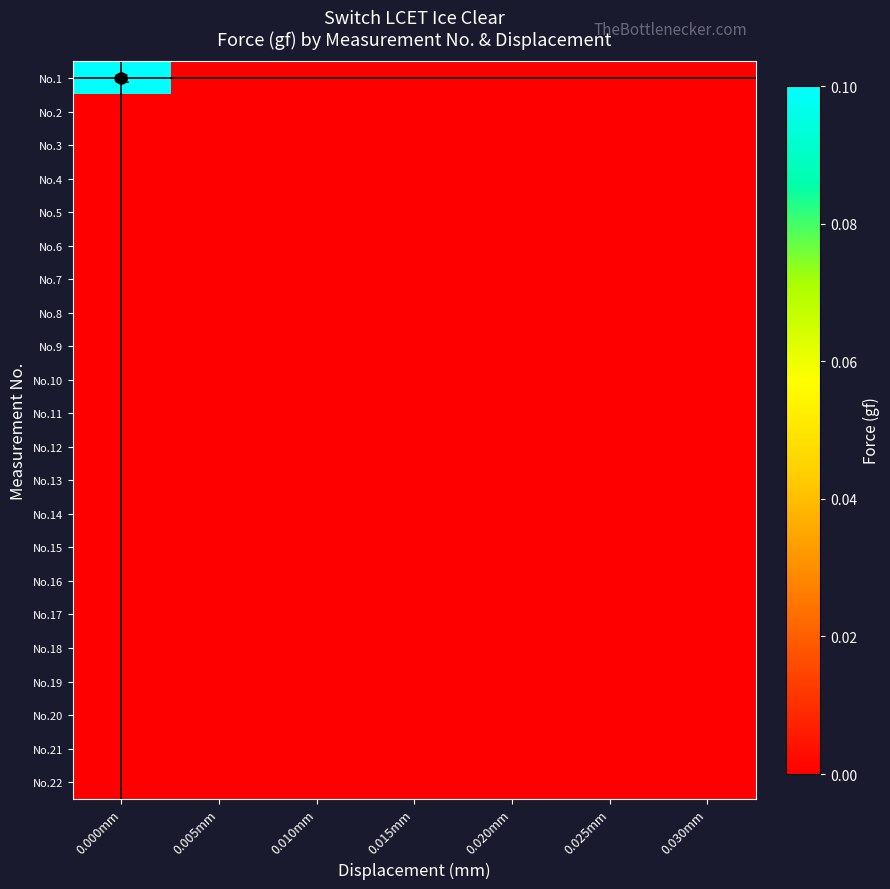

Which has a higher value, 0.030mm or 0.010mm?

0.030mm